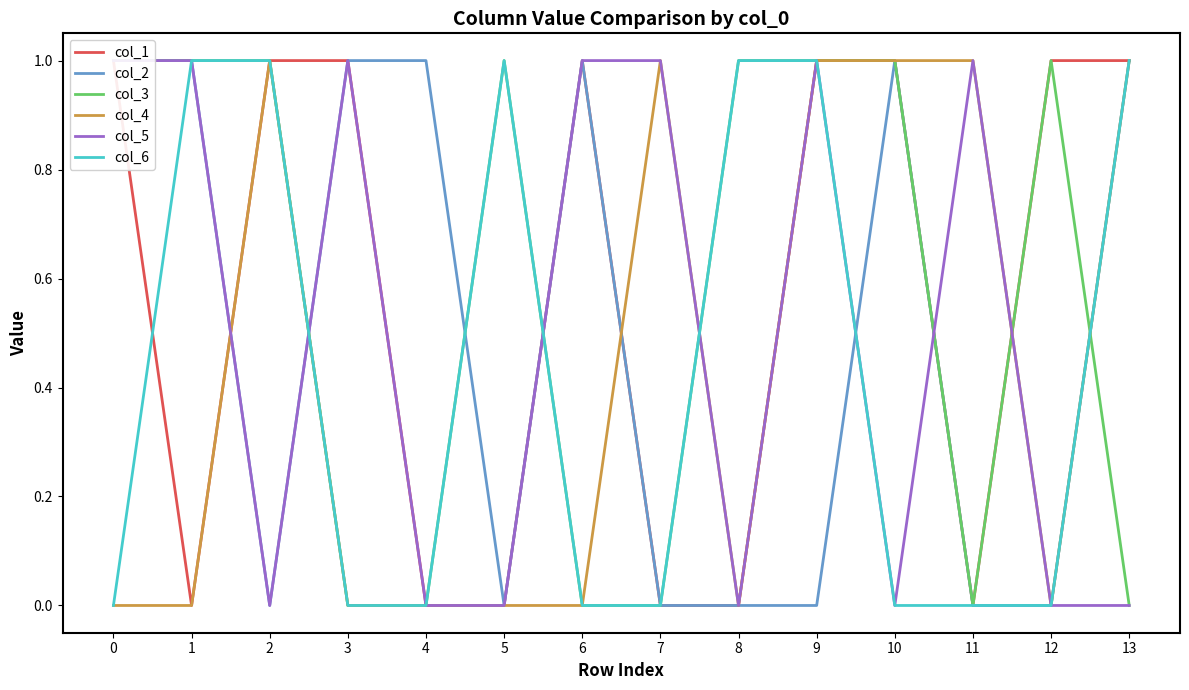

In col_3, how many points are higher than both neighbors (excluding endpoints)?

2